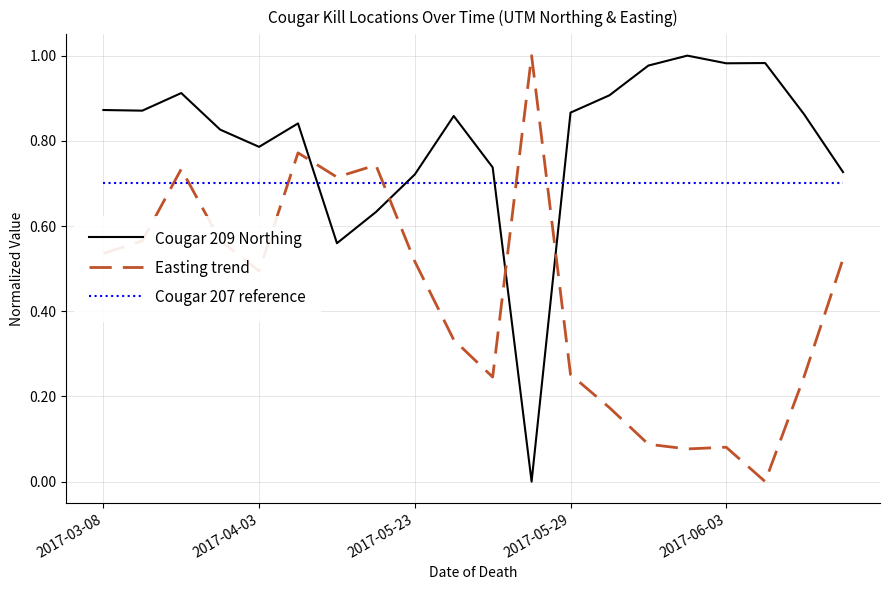

True or false: Cougar 209 Northing and Easting trend intersect in this chart.

True